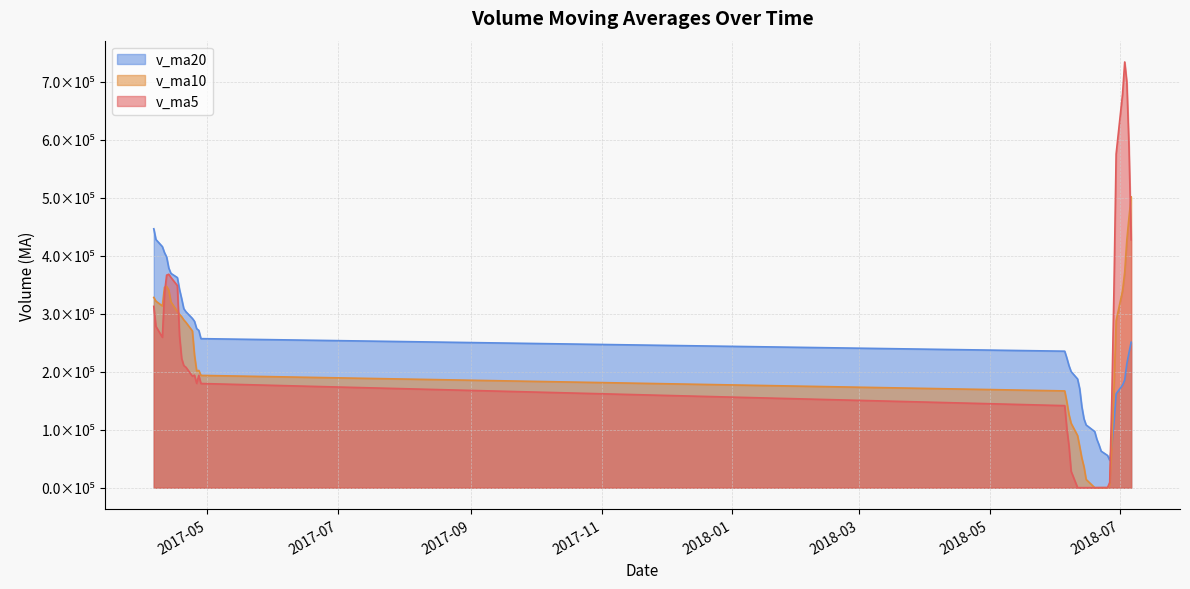

Which category has the highest value across all series?

2018-07-03